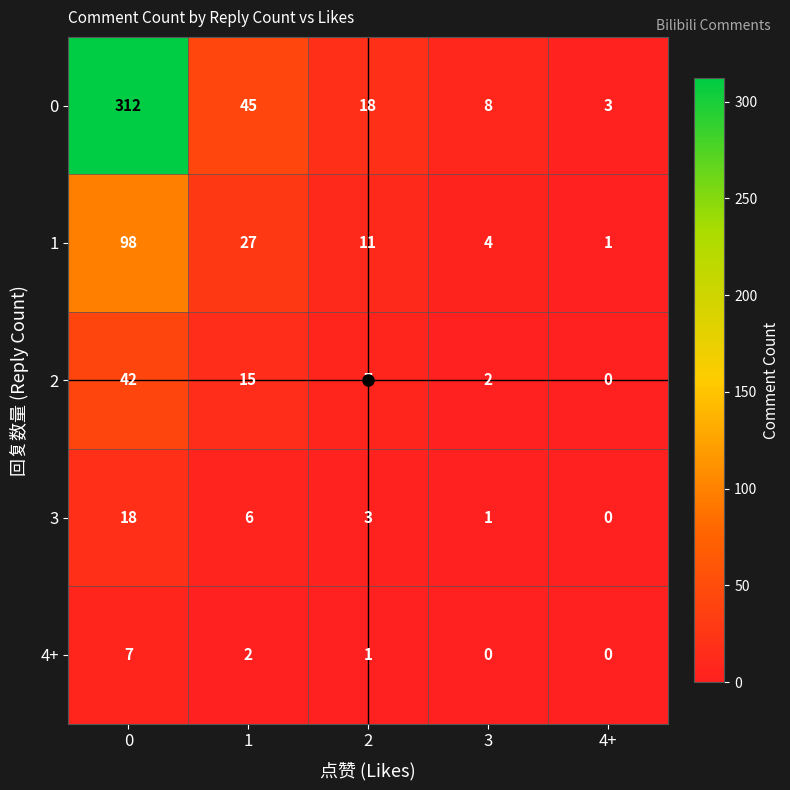

How many data points does each series have?

5